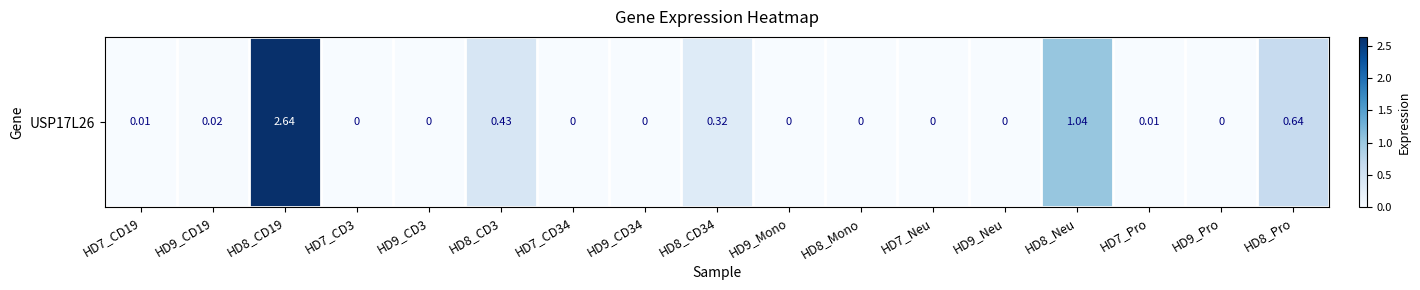

Reading left to right, what are all the values shown in this chart?

0.0	0.0	2.6	0.0	0.0	0.4	0.0	0.0	0.3	0.0	0.0	0.0	0.0	1.0	0.0	0.0	0.6